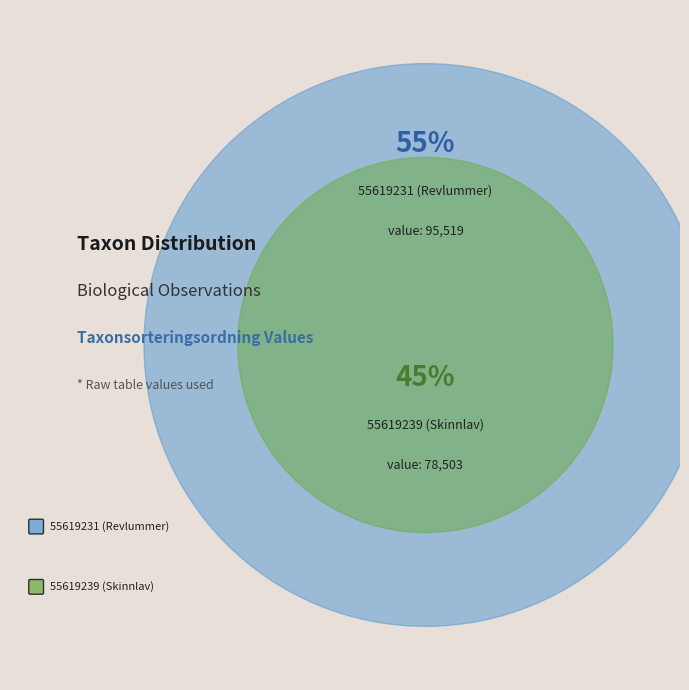

How much of the chart is everything except 55619231 (Revlummer)?

45.1%